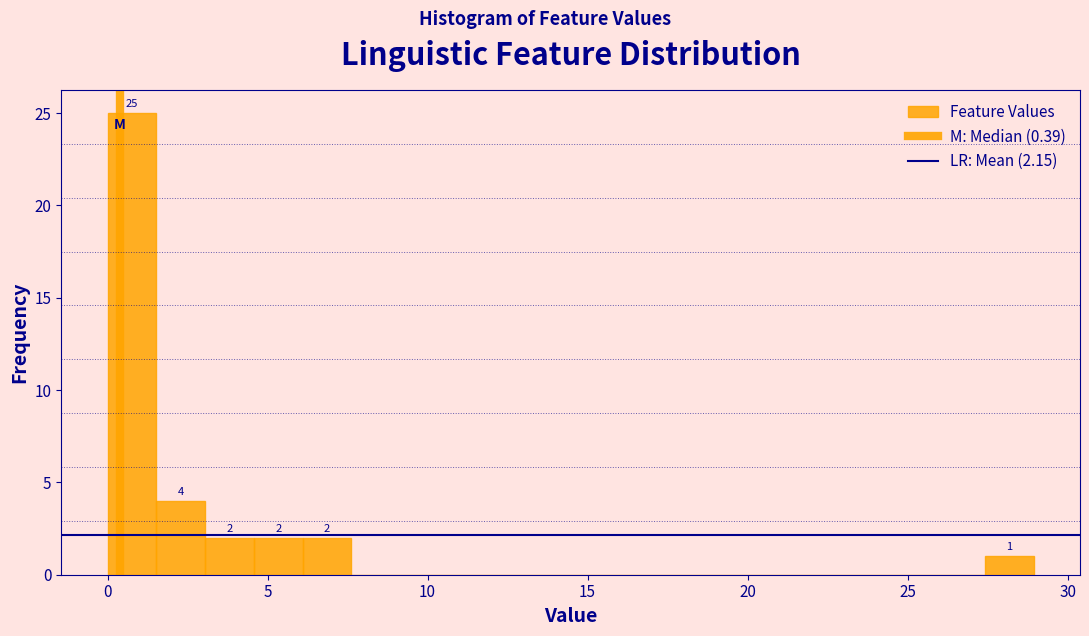

Read against the x-axis, roughly where is the centre of the tallest bar?

1.0